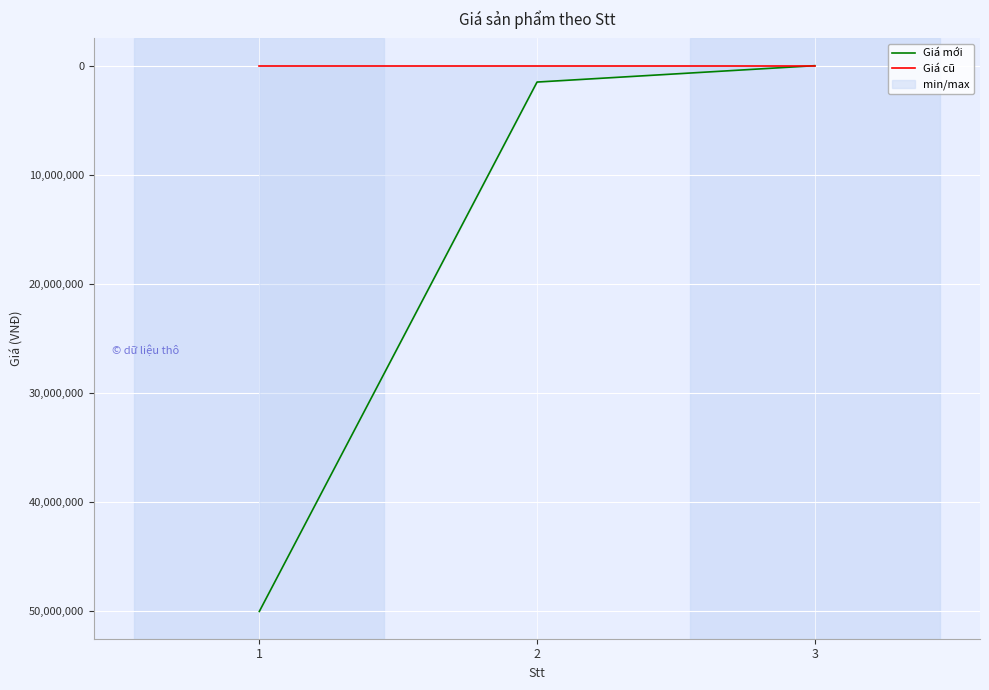

Which category has the highest value in the Giá mới series?

1